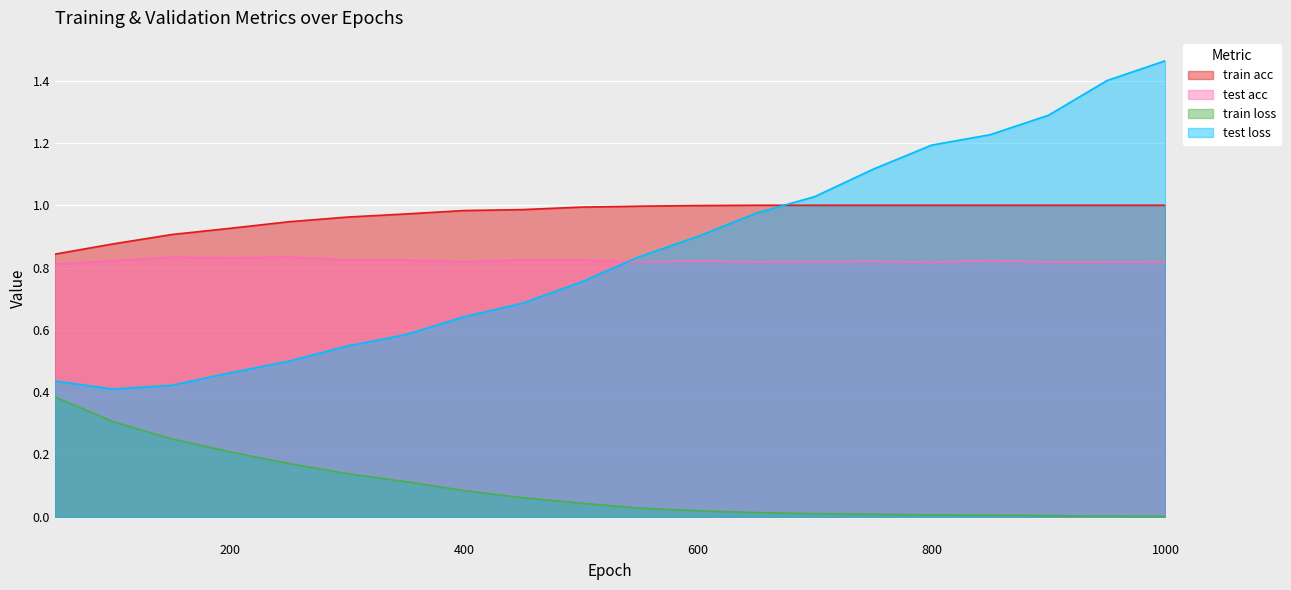

Which series has the largest range (max minus min)?

test loss